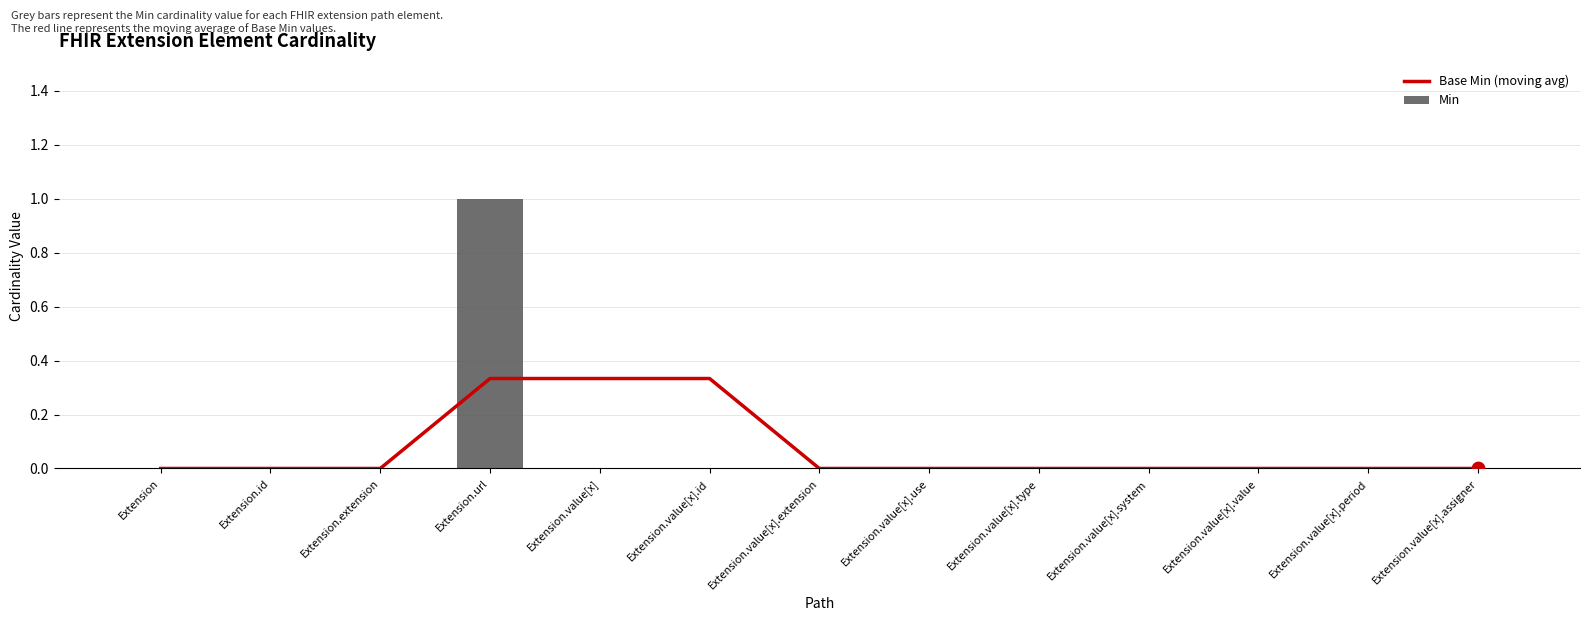

Which series contains the lowest Y value?

Base Min (moving avg)